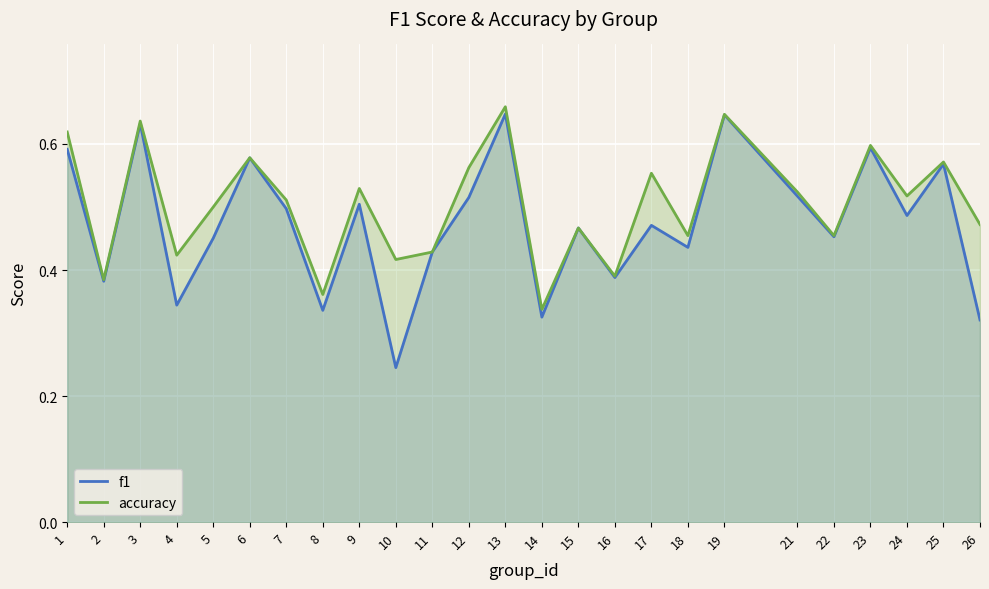

Count the number of data series in this chart.

2